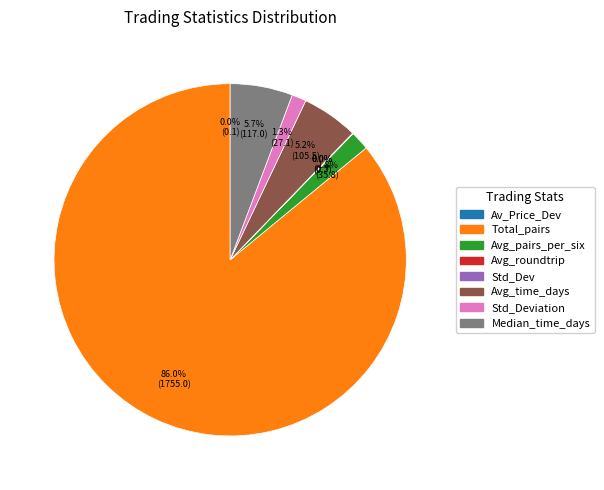

Is there any slice that represents more than half of the pie?

Yes